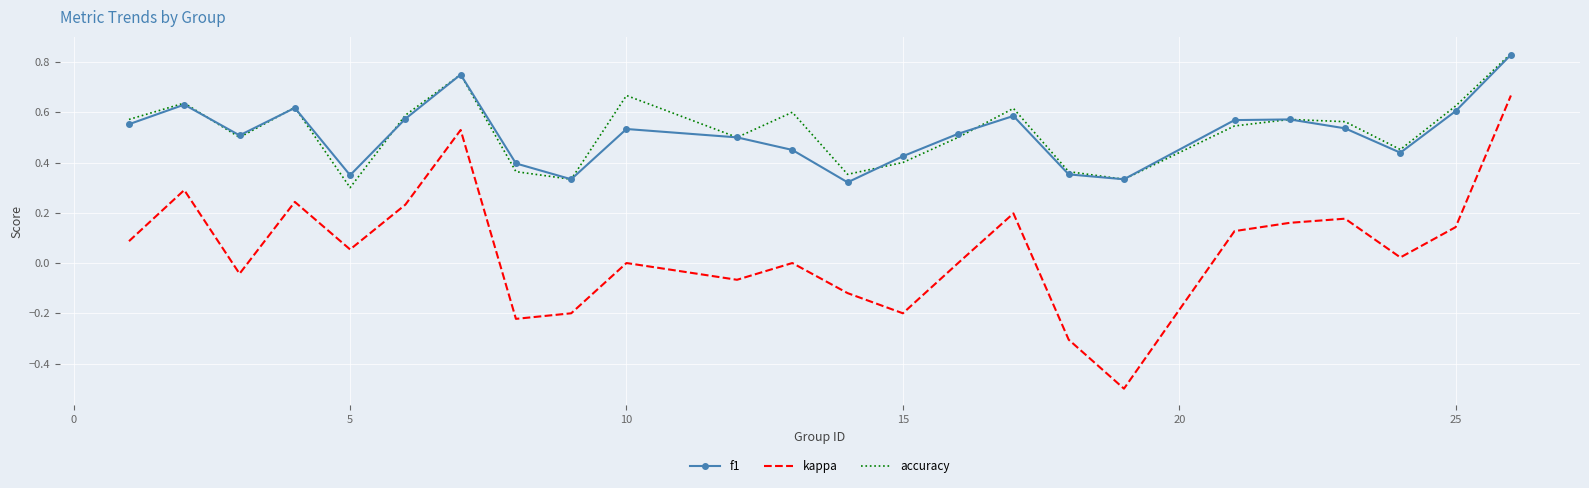

True or false: kappa and f1 cross at least once.

False